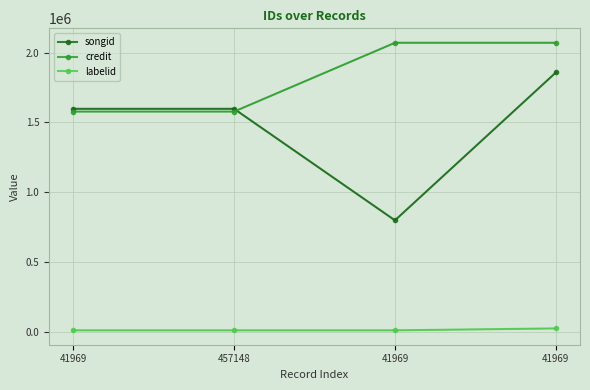

True or false: credit and labelid cross at least once.

False